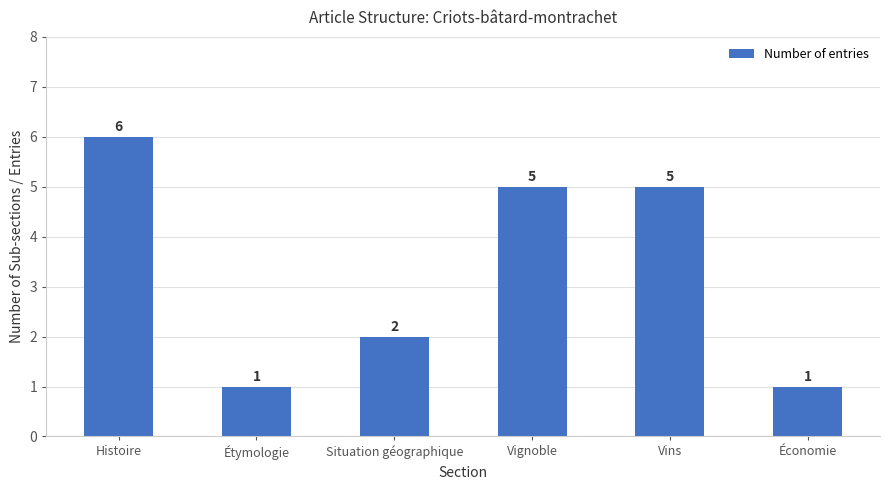

Which label corresponds to the largest value in the chart?

Histoire